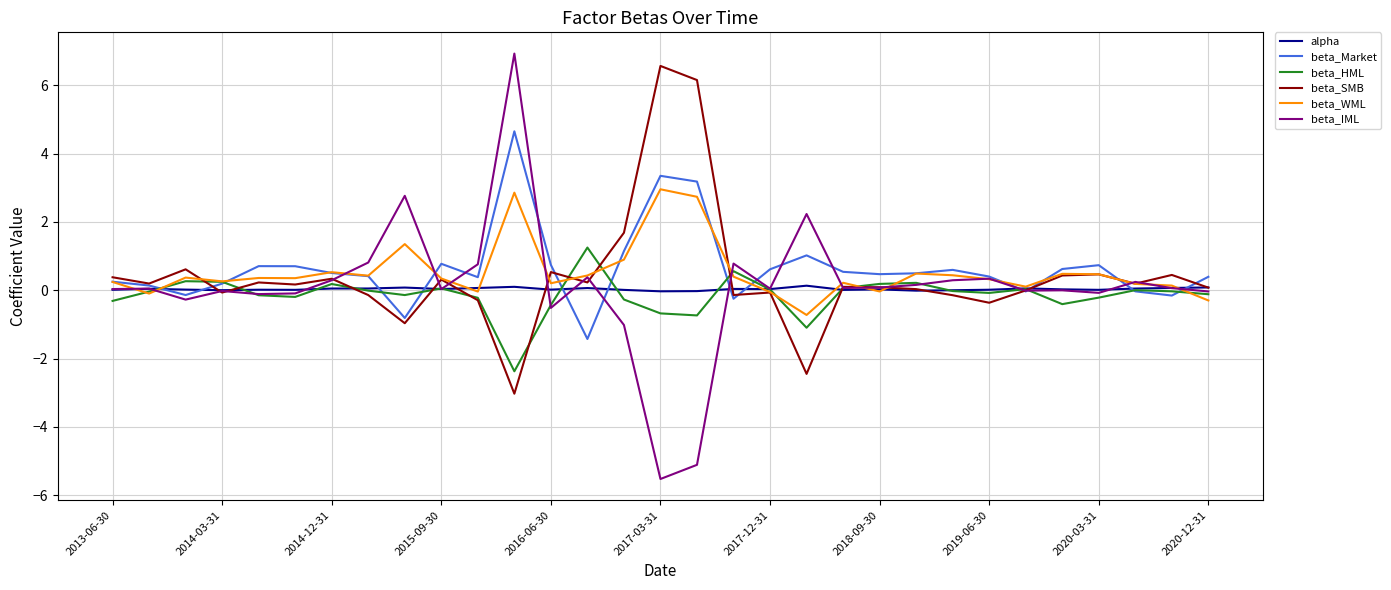

What is the highest value of the beta_WML series?

3.0